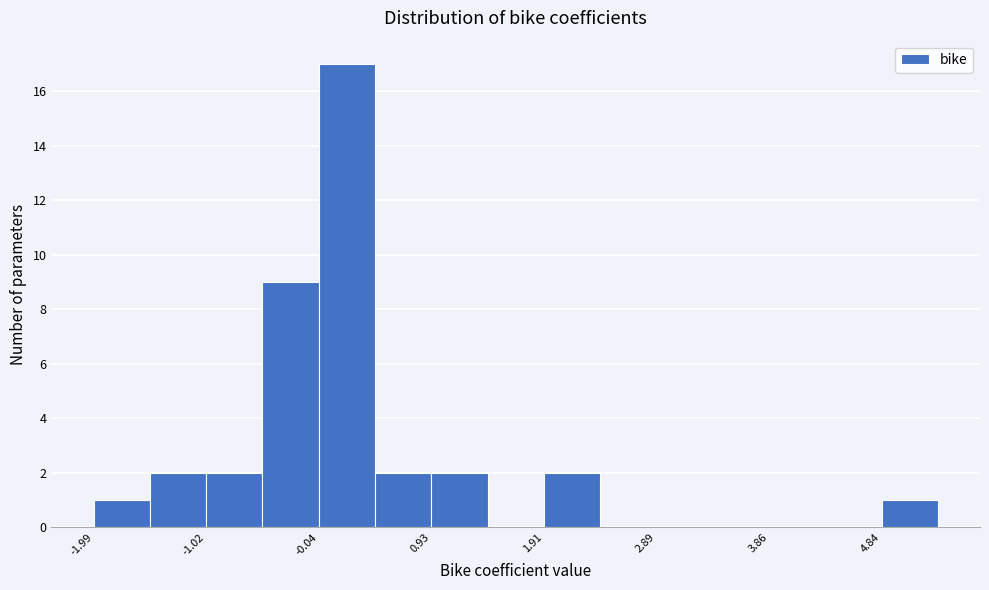

Reading left to right, list every bar in this chart as the range it spans on the x-axis followed by its height. Neither the bar edges nor the heights are printed on the chart, so give them approximately, as read against the axes.

-2.0 to -1.5: 1
-1.5 to -1.0: 2
-1.0 to -0.5: 2
-0.5 to 0.0: 9
0.0 to 0.4: 17
0.4 to 0.9: 2
0.9 to 1.4: 2
1.4 to 1.9: 0
1.9 to 2.4: 2
2.4 to 2.9: 0
2.9 to 3.4: 0
3.4 to 3.9: 0
3.9 to 4.4: 0
4.4 to 4.8: 0
4.8 to 5.3: 1